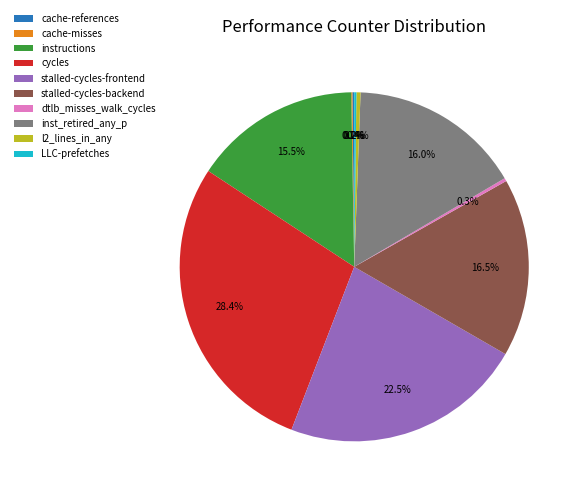

Do instructions and inst_retired_any_p together represent more than half of the pie?

No